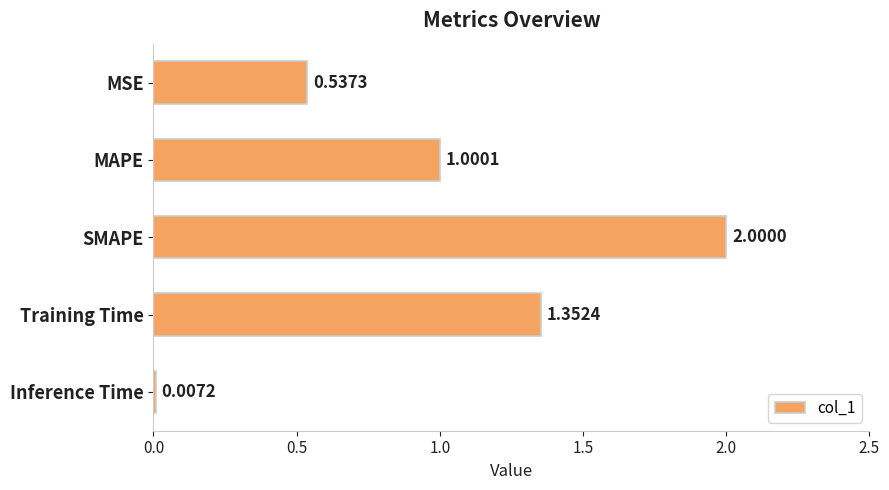

What is the sum of the values at Training Time and MAPE?

2.4